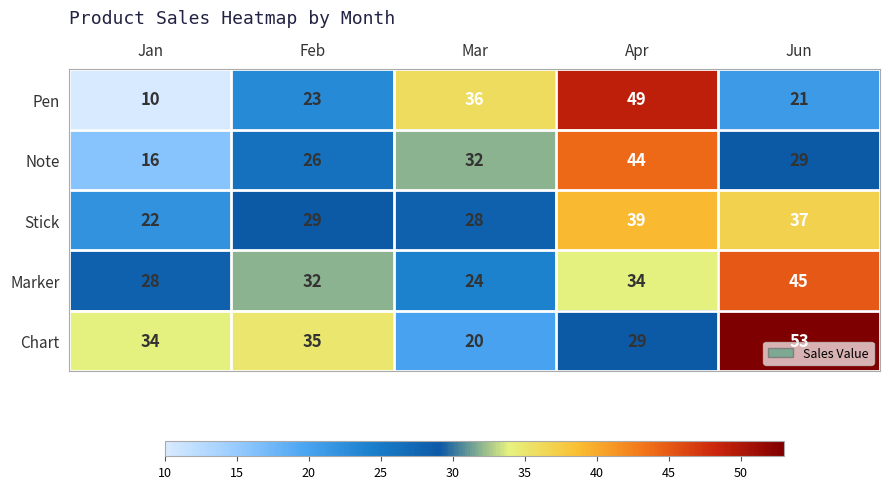

The value of Stick at Jun is 19. True or false?

False